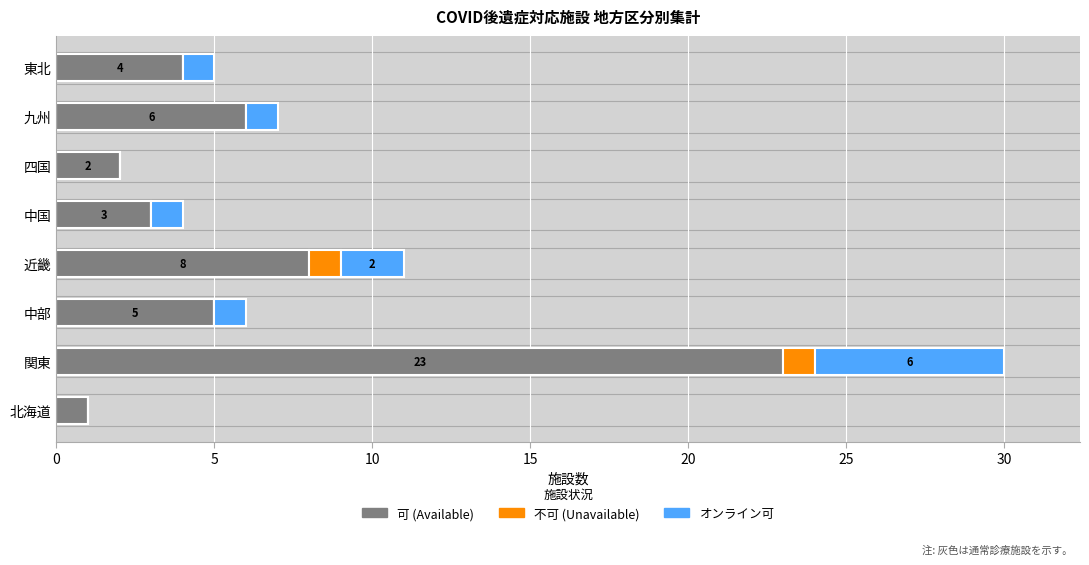

What are all the series names shown in the legend?

可 (Available), 不可 (Unavailable), オンライン可